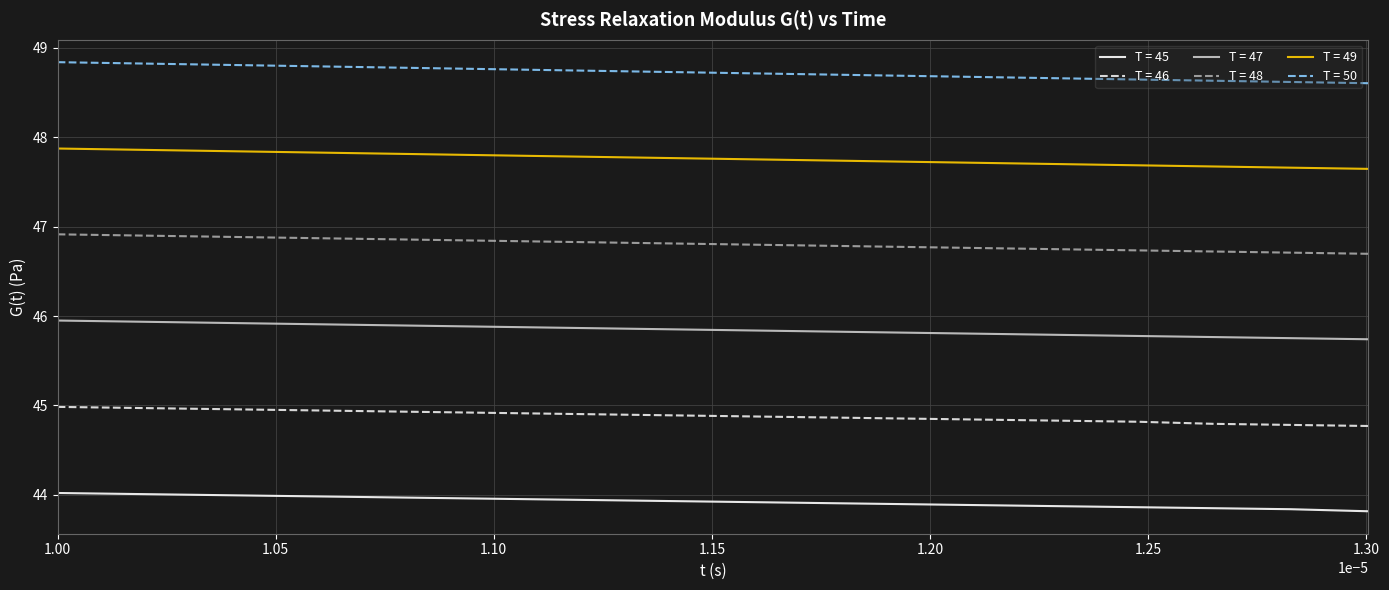

True or false: T = 47 and T = 50 cross at least once.

False